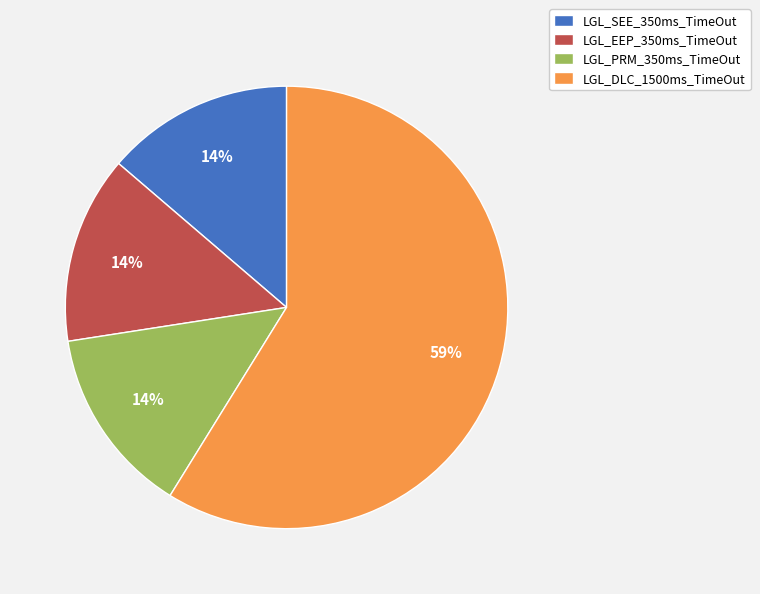

To the nearest percent, what is the difference between the largest and smallest slice percentages?

45%